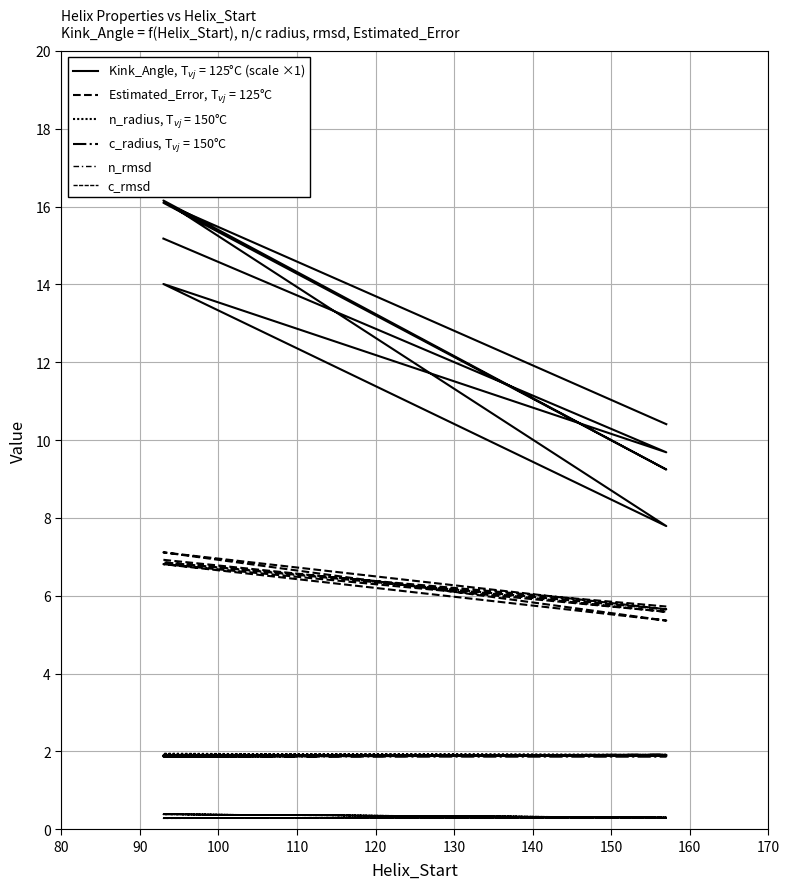

Is the value of c_rmsd at 100 greater than the value of n_rmsd at 140?

No